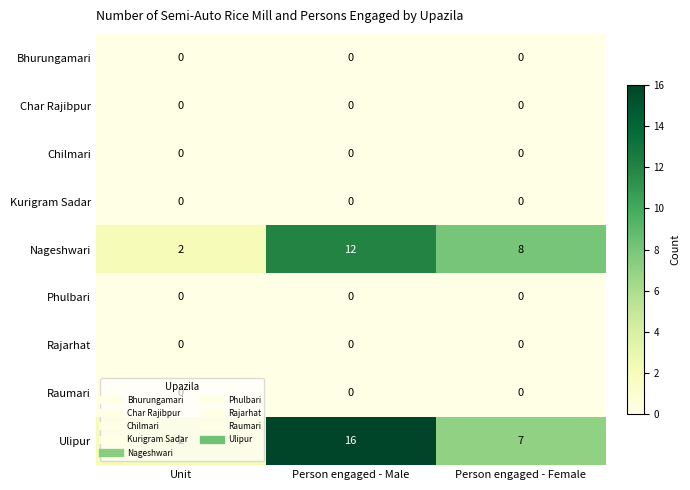

What is the highest value of the Ulipur series?

16